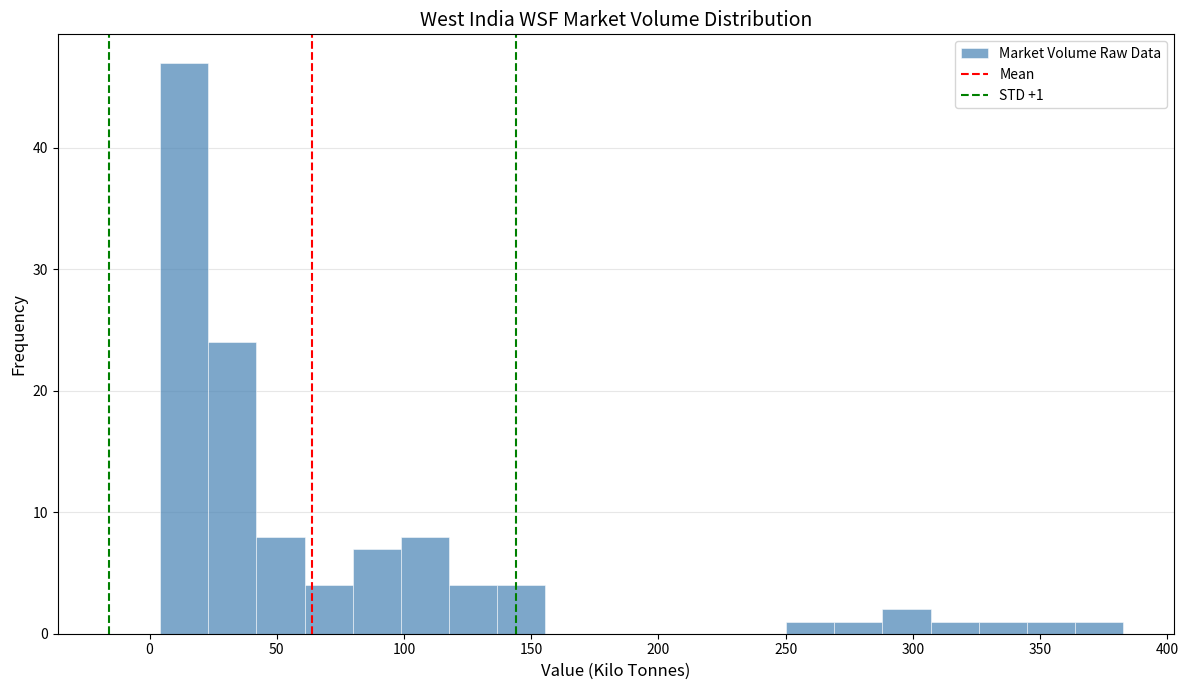

Around what value on the x-axis is the tallest bar? Give the approximate position of its centre, as read against the axis.

15